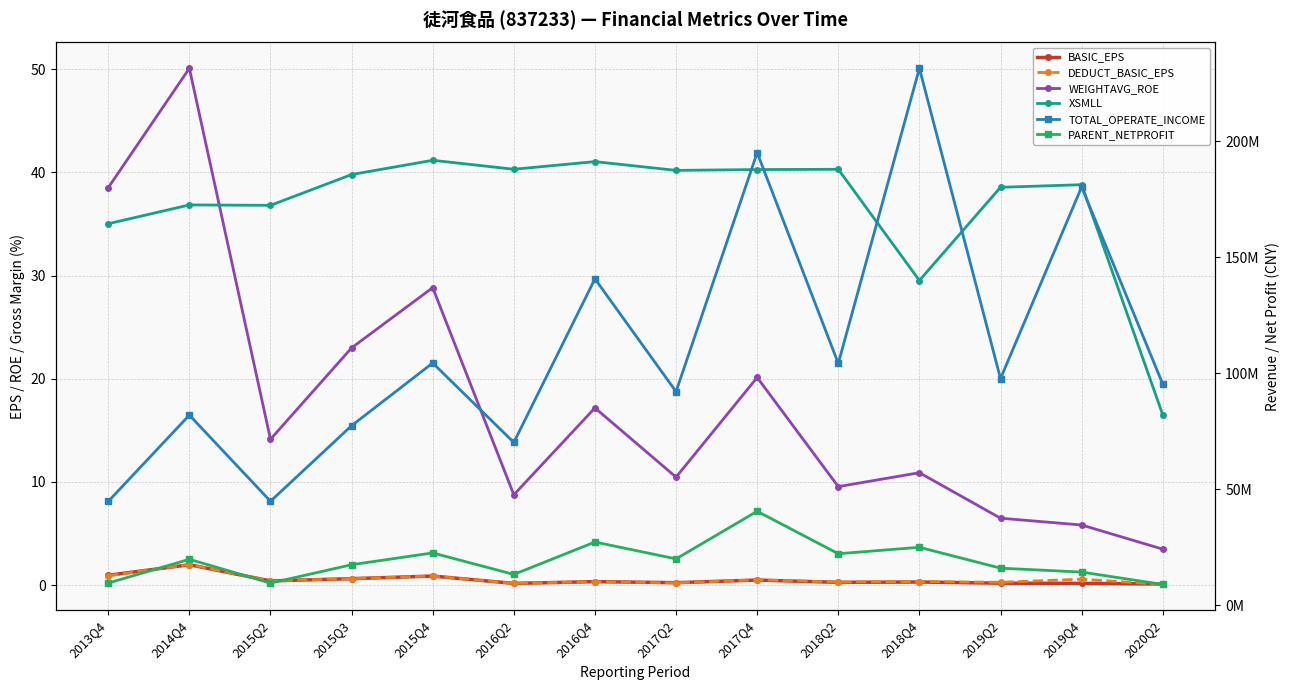

List the series in order of their peak value, highest first.

TOTAL_OPERATE_INCOME, PARENT_NETPROFIT, WEIGHTAVG_ROE, XSMLL, DEDUCT_BASIC_EPS, BASIC_EPS